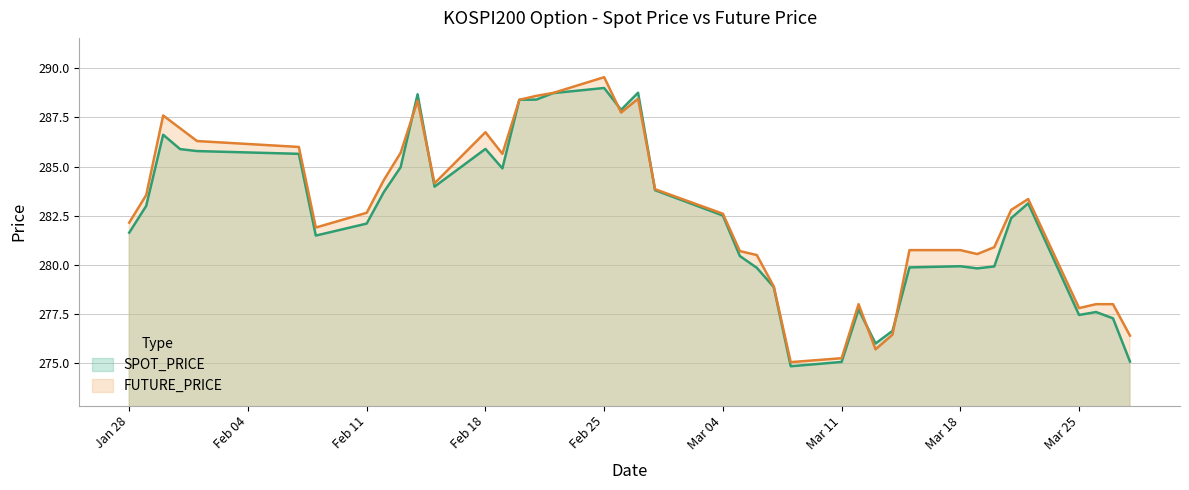

Is it true that FUTURE_PRICE equals 396.0 at Feb 25?

False